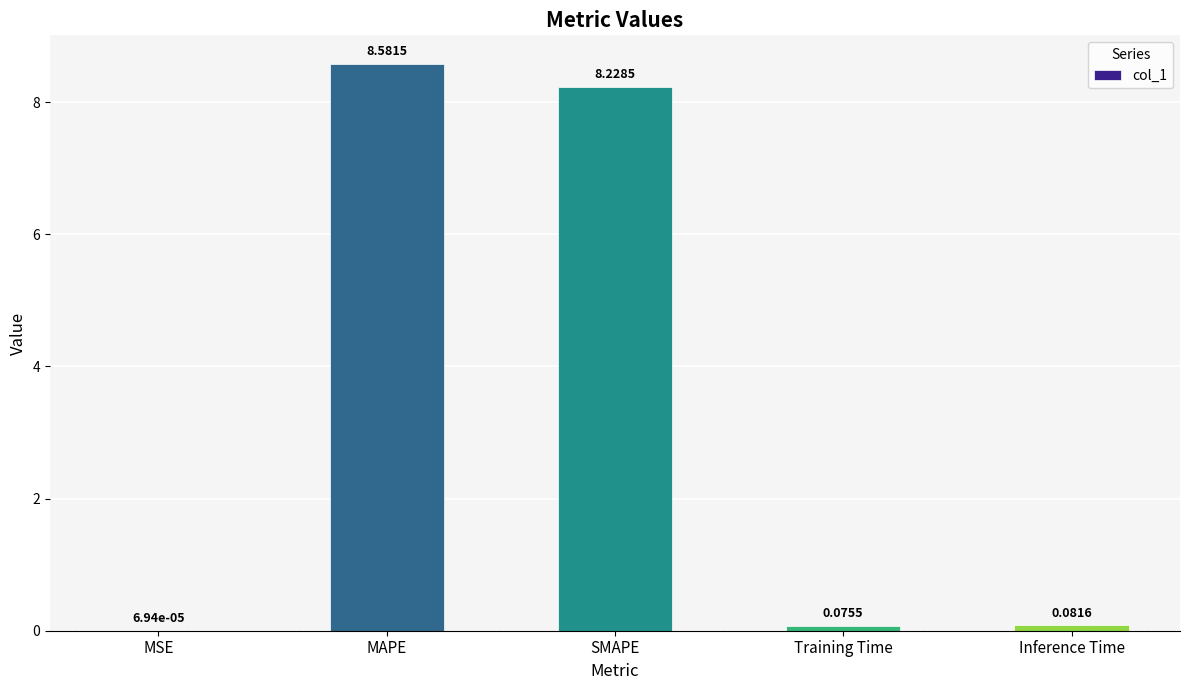

Does the chart contain stacked bars?

No